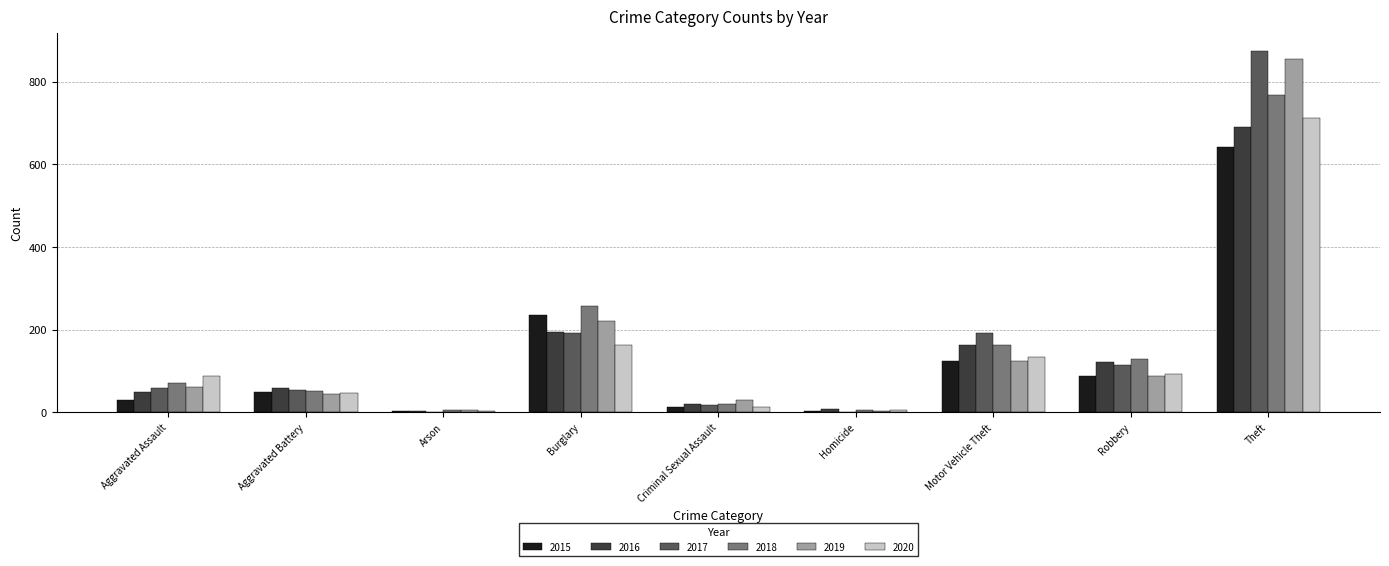

What is the sum of the 2017 values at Homicide and Aggravated Assault?

61